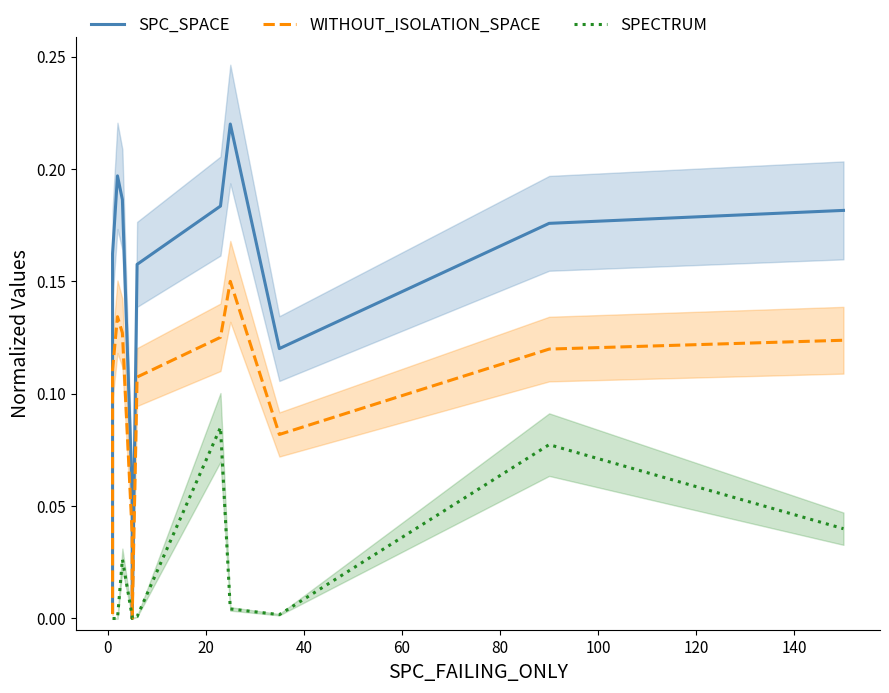

What is the maximum value for WITHOUT_ISOLATION_SPACE?

0.1